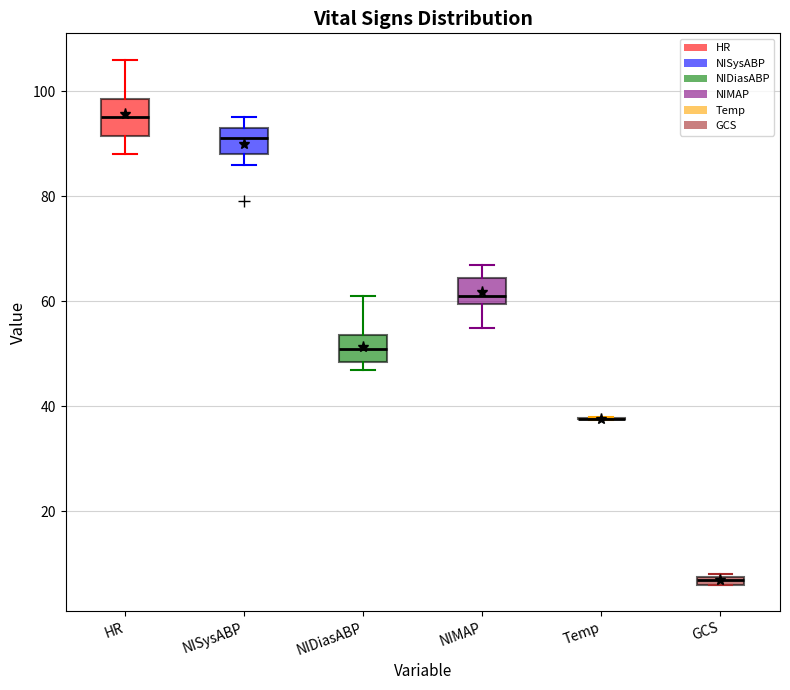

Where is the lower edge of the box for NIMAP on the y-axis? The values are not printed on the chart, so give them approximately, as read against the axis.

60